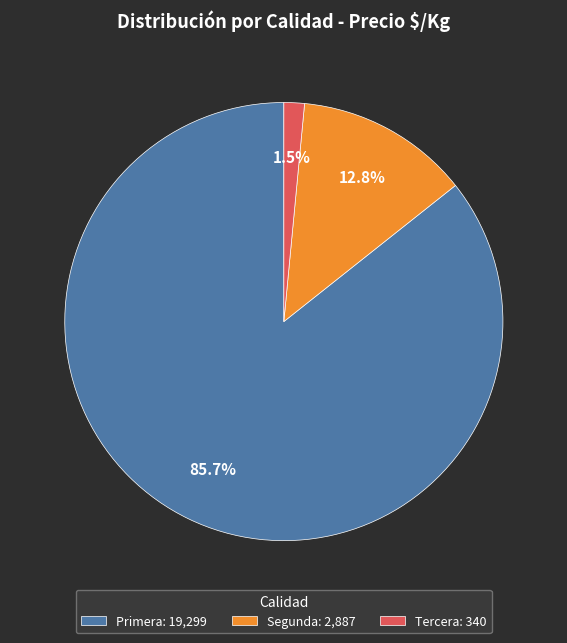

Which slice is the largest?

Primera: 19,299